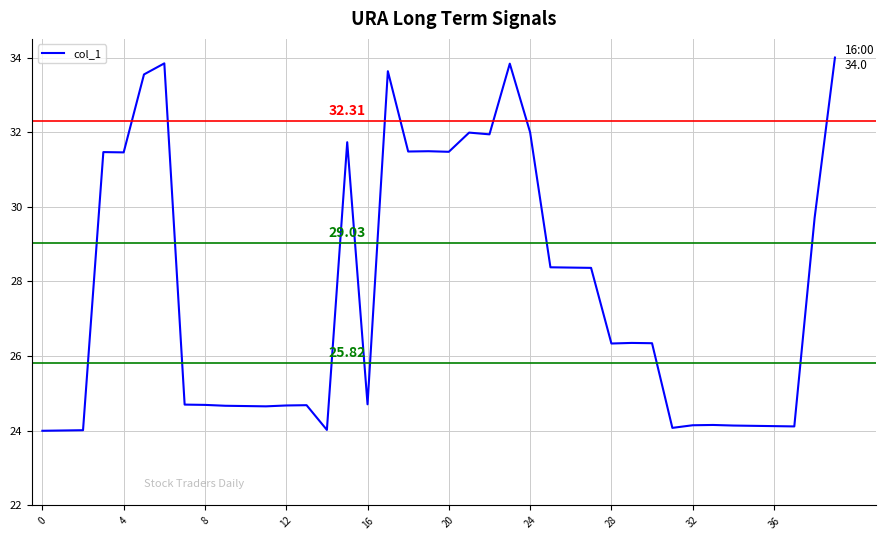

How many values are below 26?

19